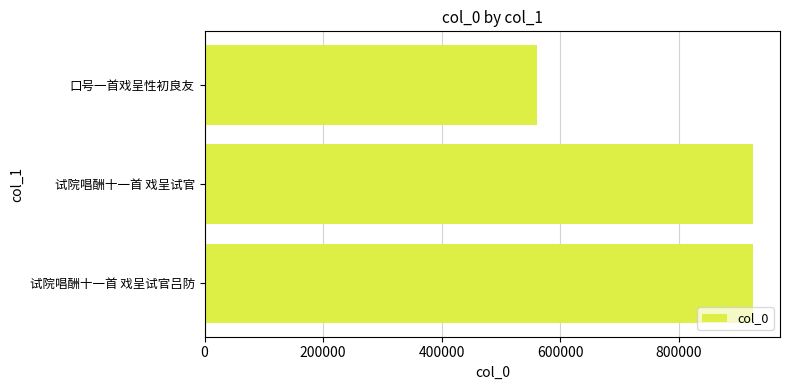

Where is the data nearest to the value 742162?

试院唱酬十一首 戏呈试官